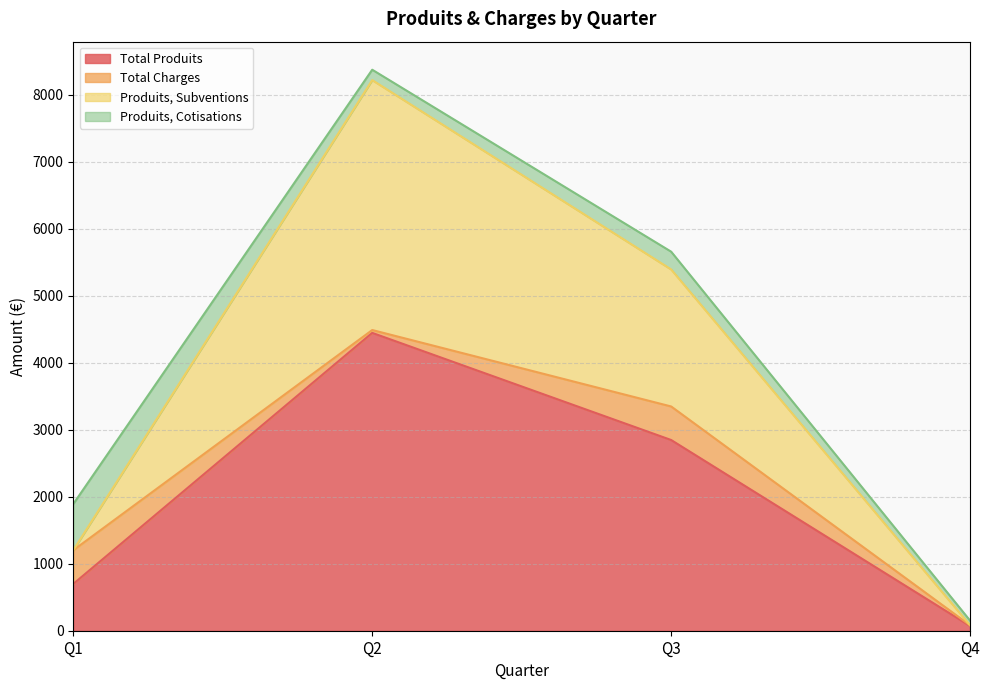

Where is the first local maximum for Produits, Subventions?

Q2